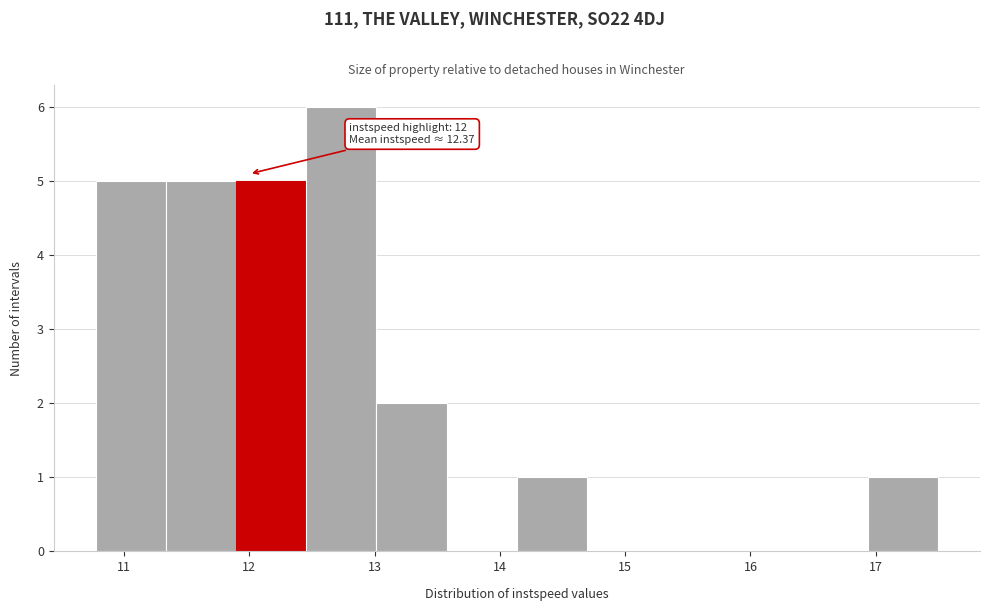

Over which range of the x-axis is the bar tallest?

12.5 to 13.0